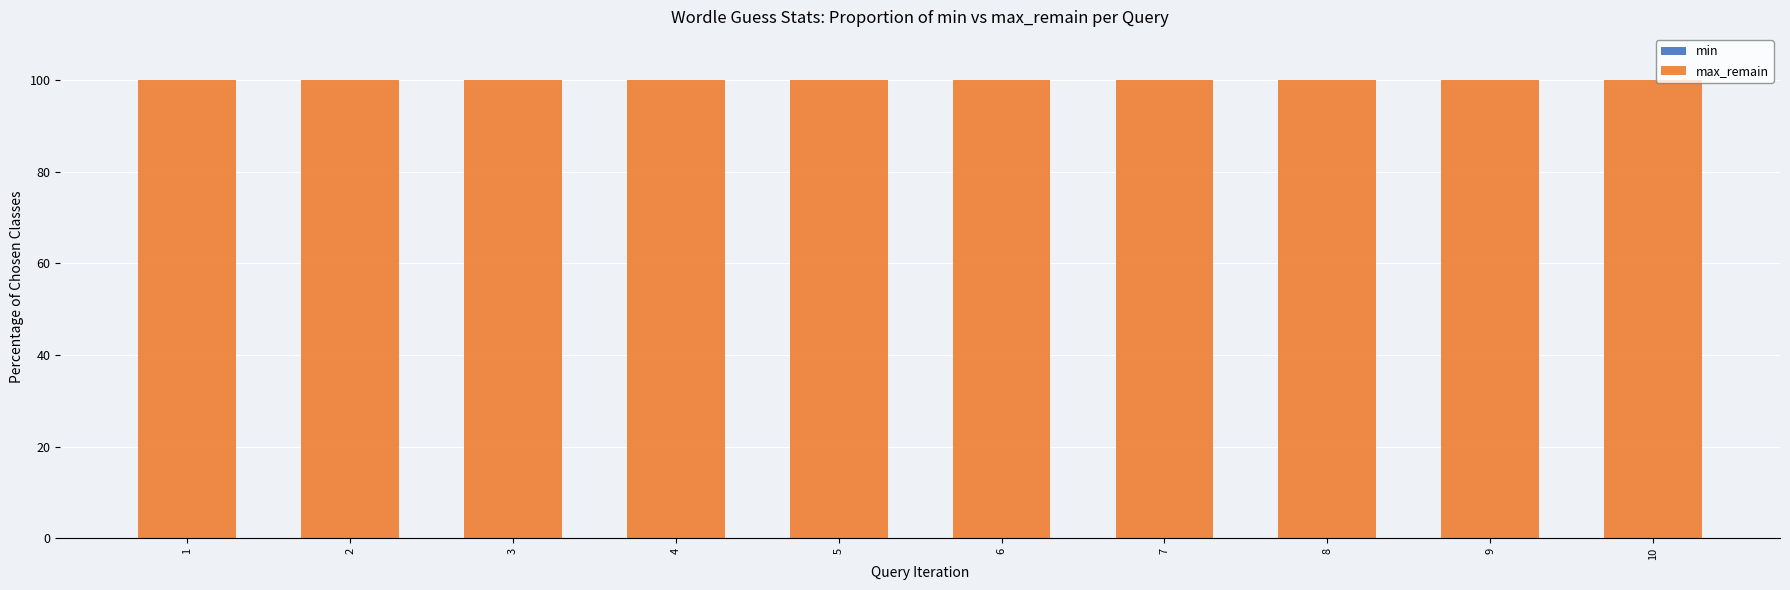

List the series in order of their peak value, lowest first.

min, max_remain